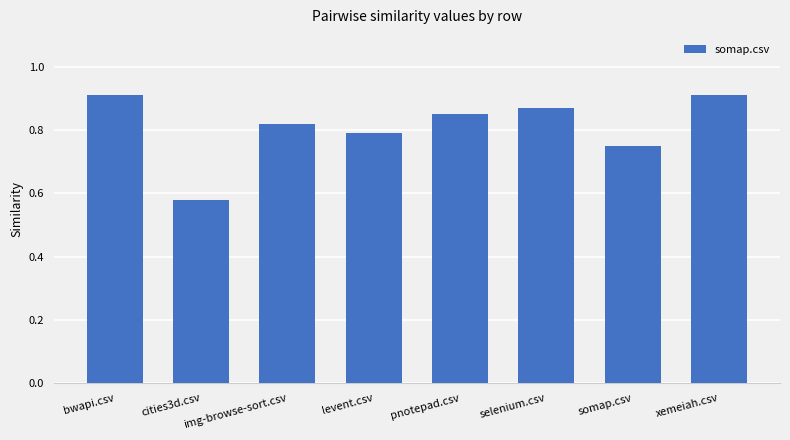

Count the values in the range 0 to 1.

8